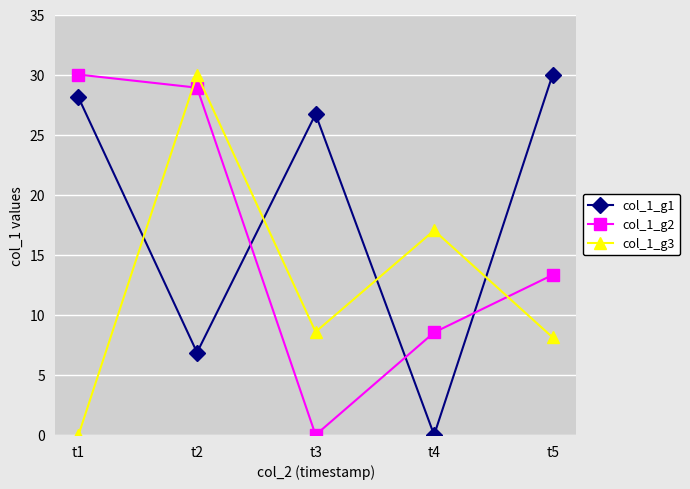

Between which two adjacent categories do col_1_g2 and col_1_g1 first intersect?

t2 and t3